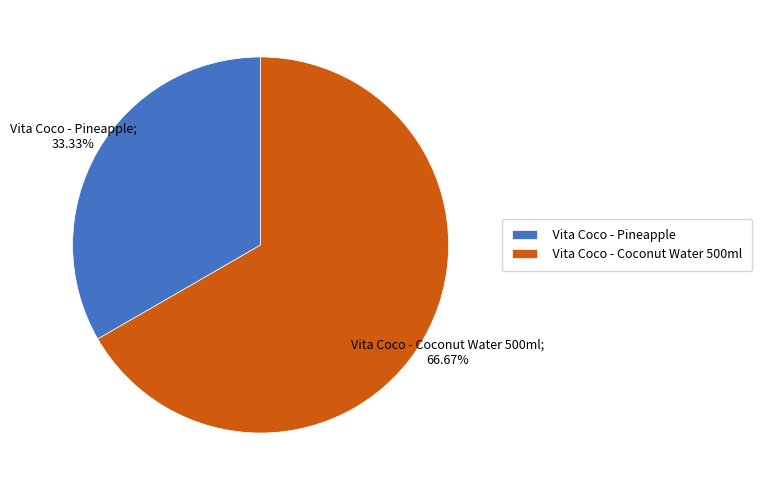

Rank the categories by value from lowest to highest.

Vita Coco - Pineapple, Vita Coco - Coconut Water 500ml